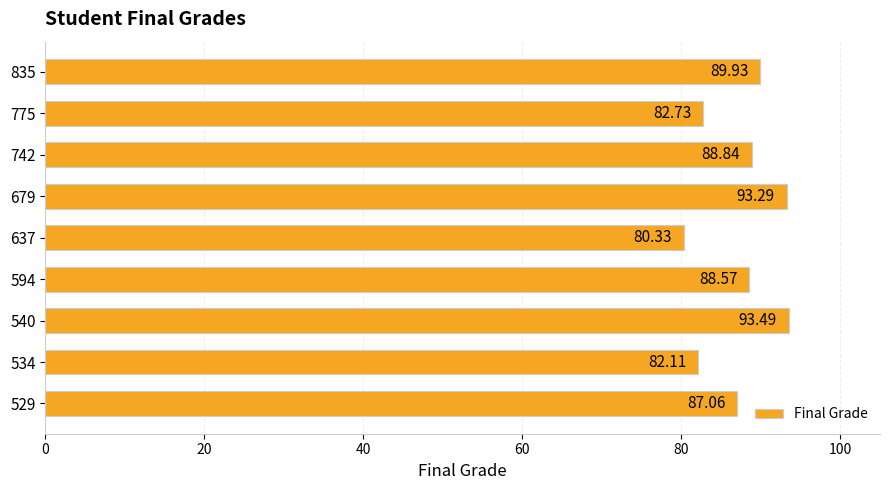

Rank the categories by value from highest to lowest.

540, 679, 835, 742, 594, 529, 775, 534, 637